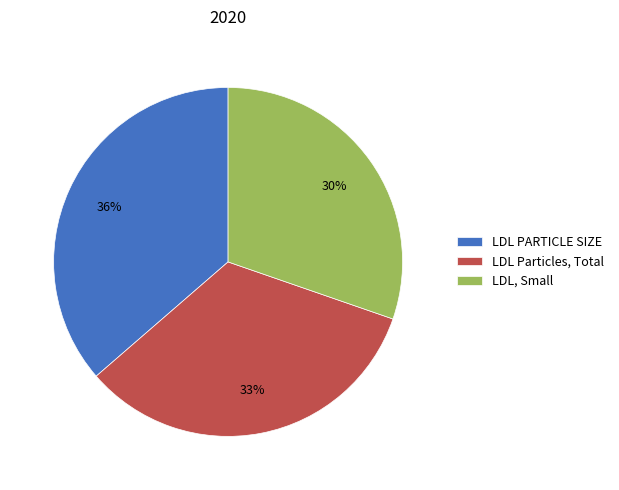

Is the sum of LDL Particles, Total and LDL, Small greater than half?

Yes